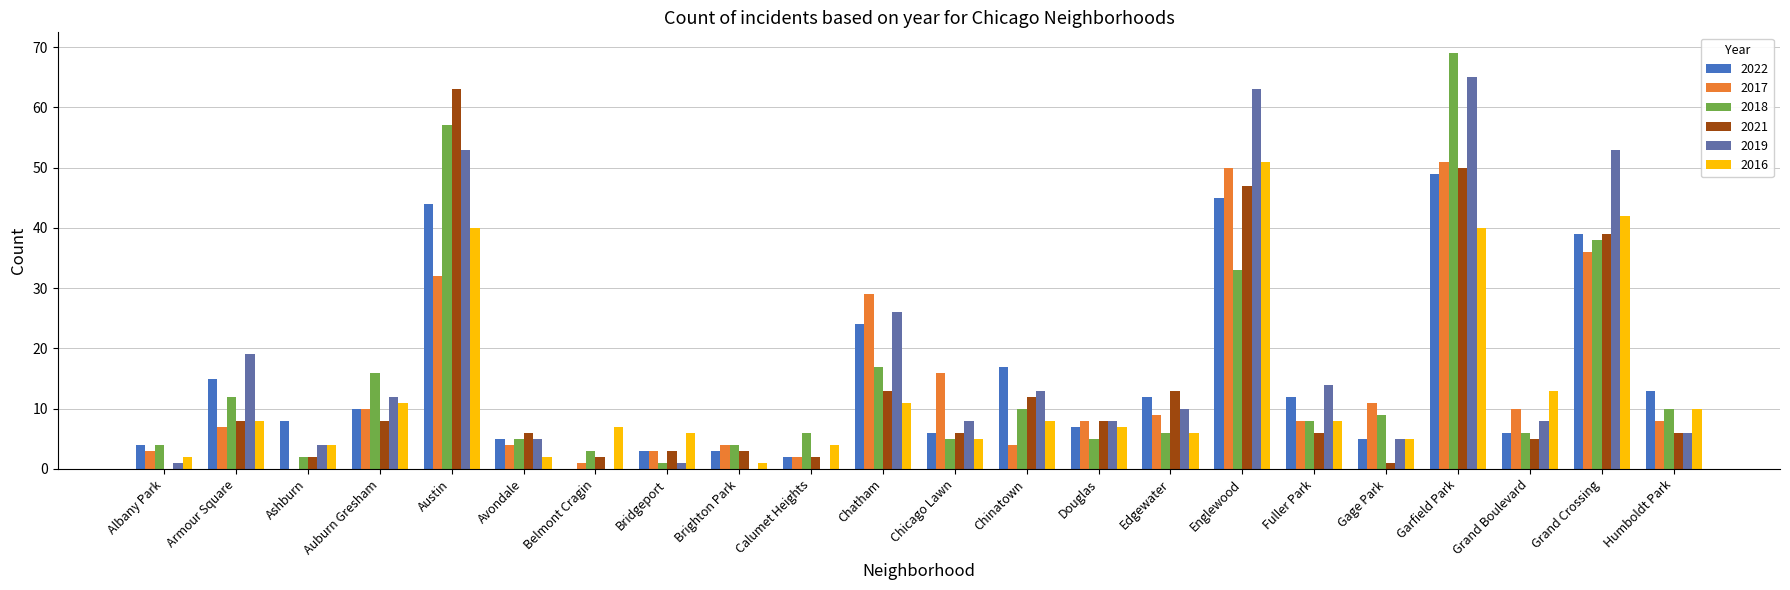

Between Chicago Lawn and Douglas, which series saw the biggest shift?

2017